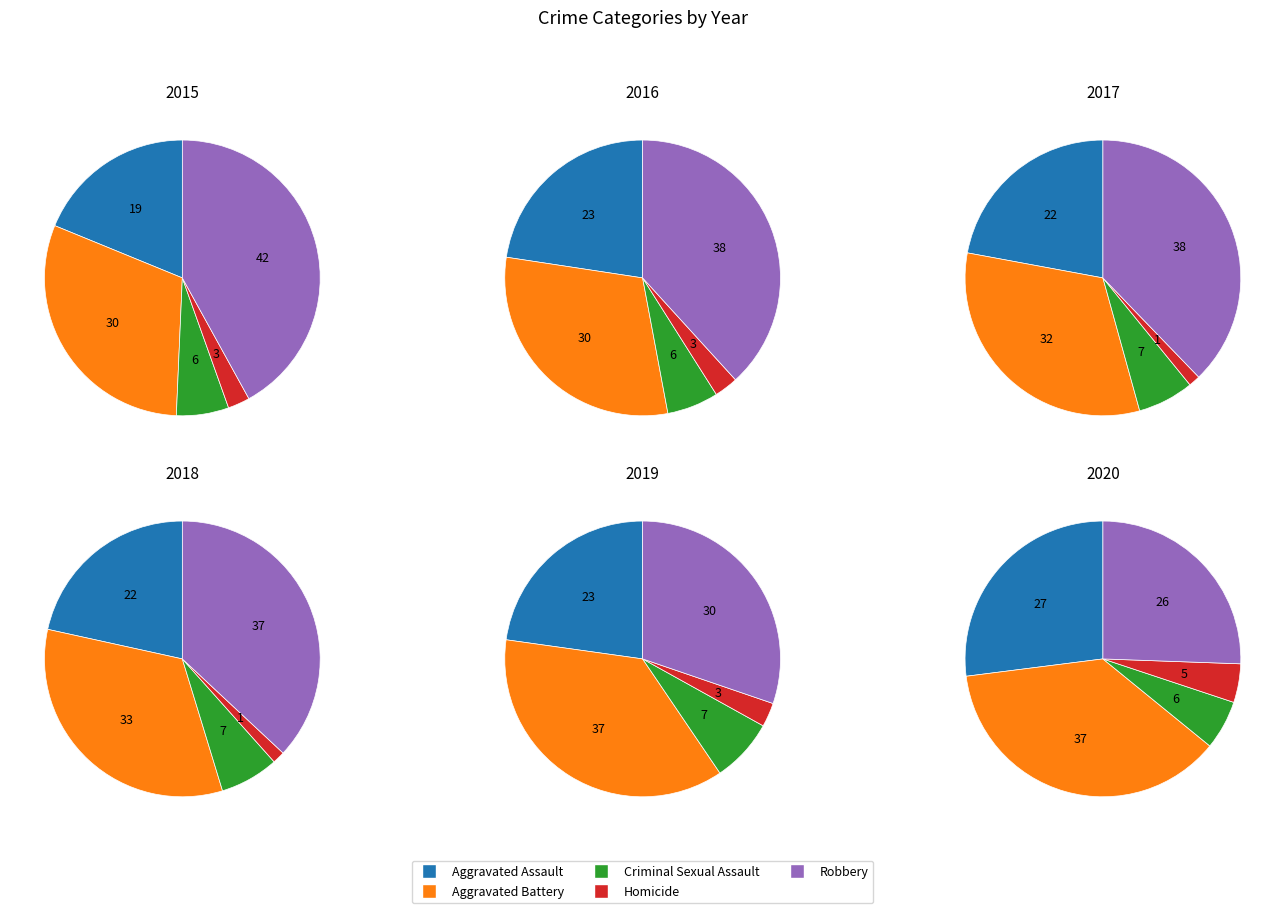

How many slices are in this pie chart?

5